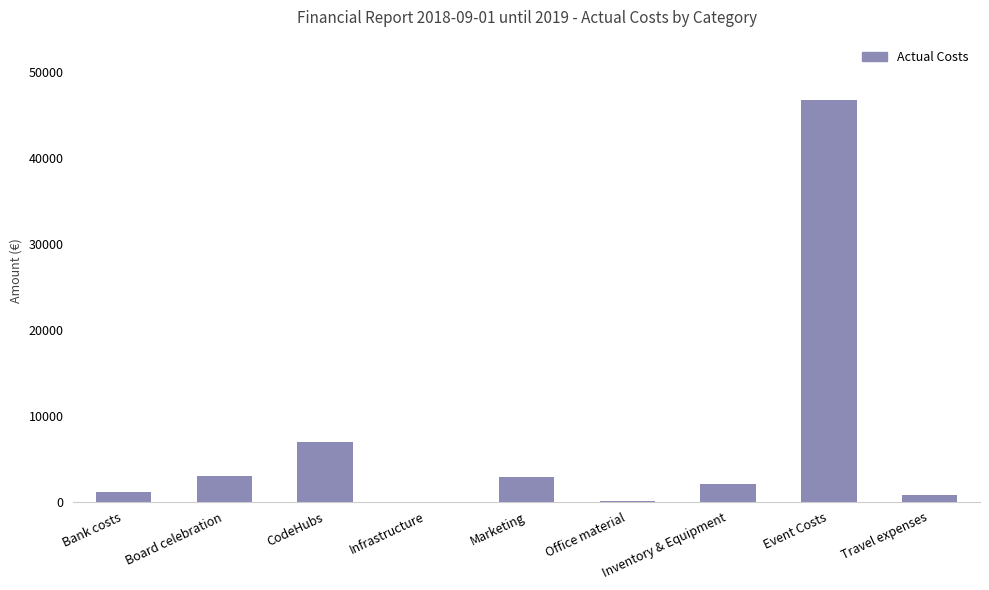

How many distinct data groups are displayed?

1